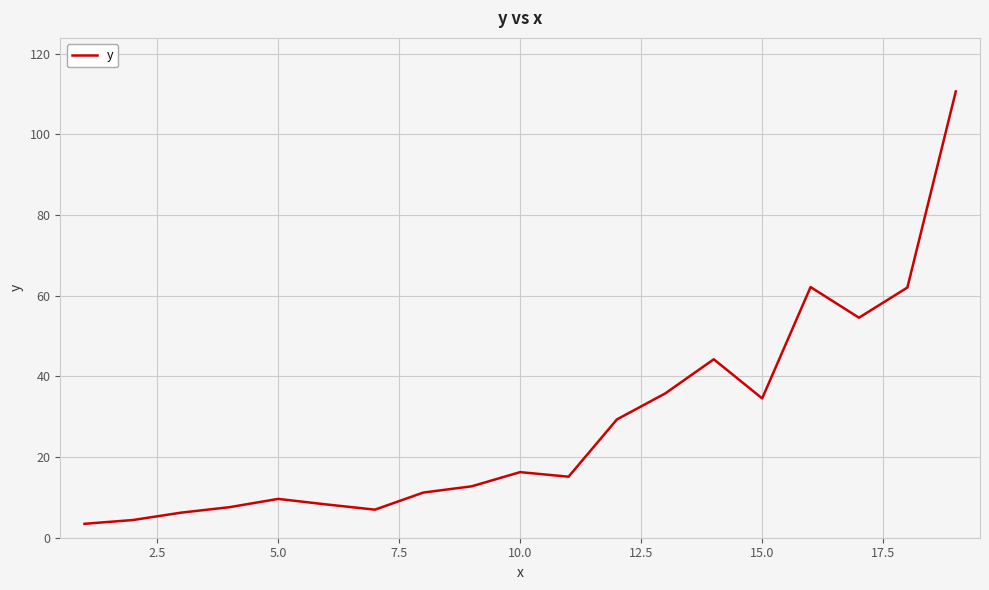

What is the smallest value displayed?

3.4